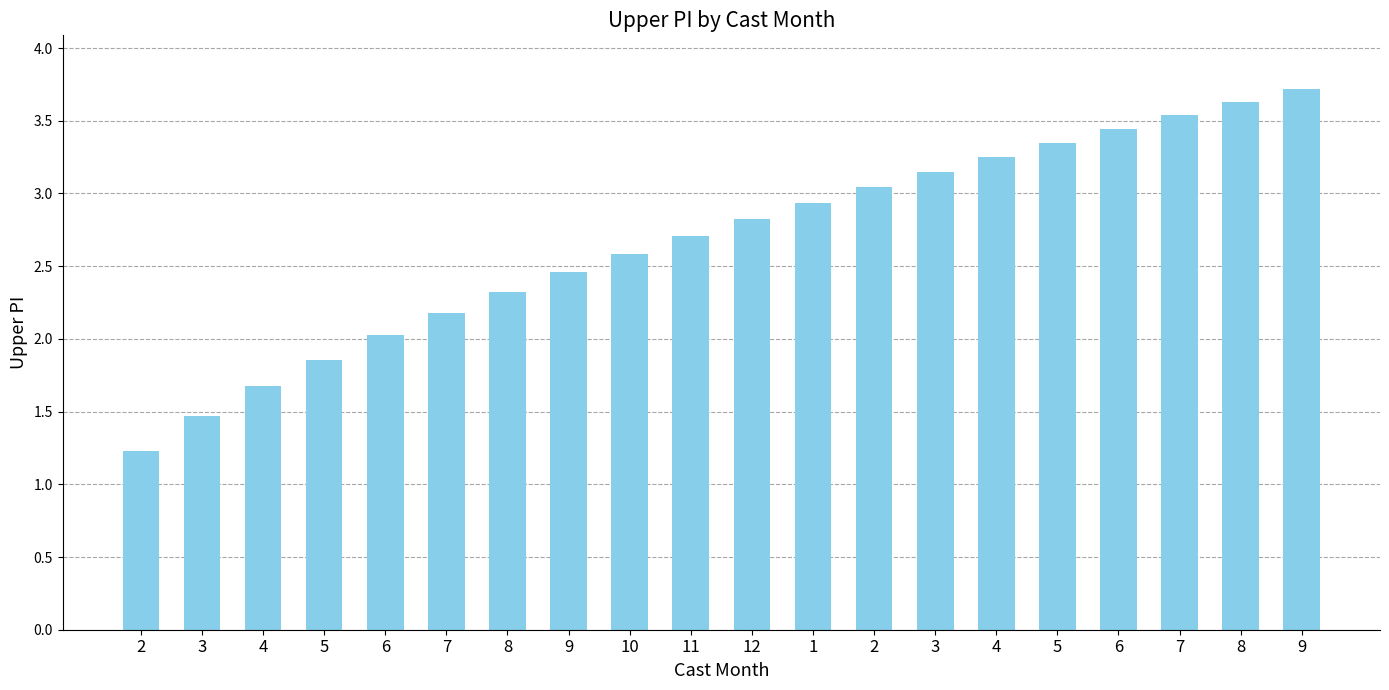

How many series are shown in this chart?

1